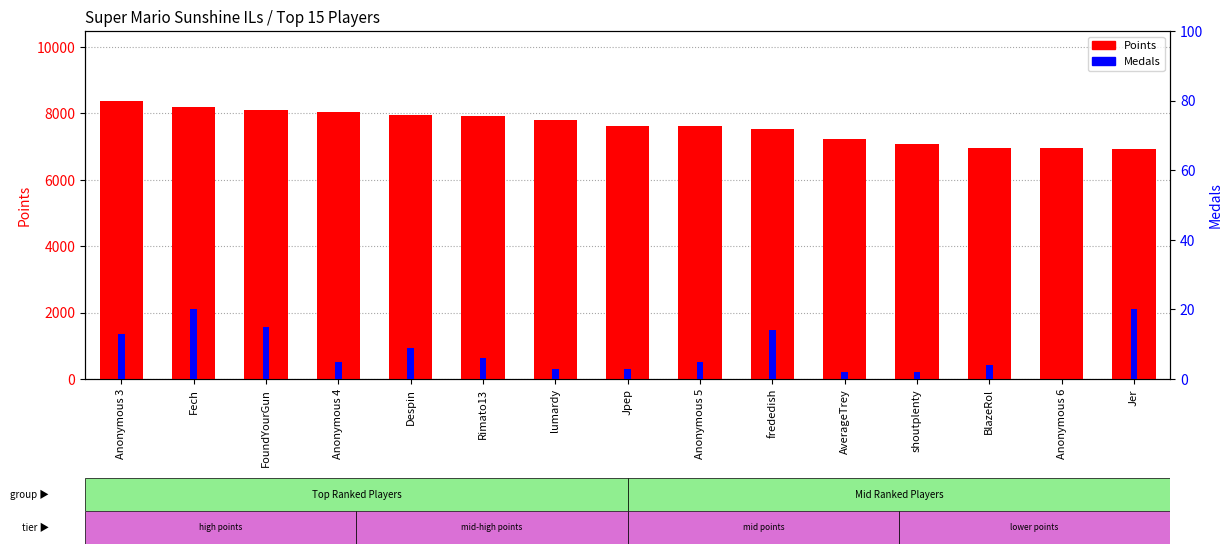

What are all the series names shown in the legend?

Points, Medals